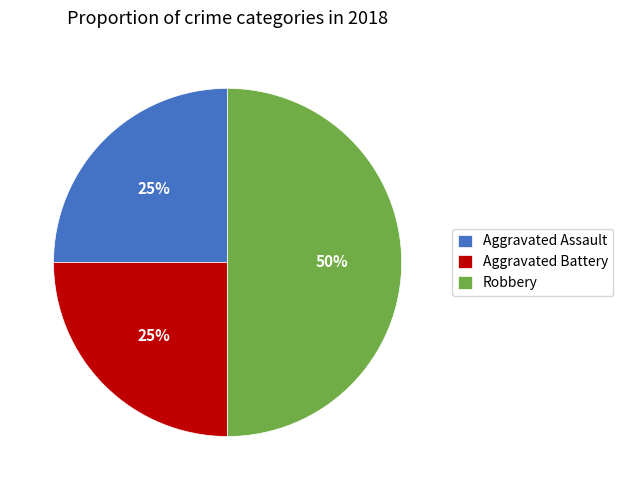

Which category has the biggest portion of the pie?

Robbery